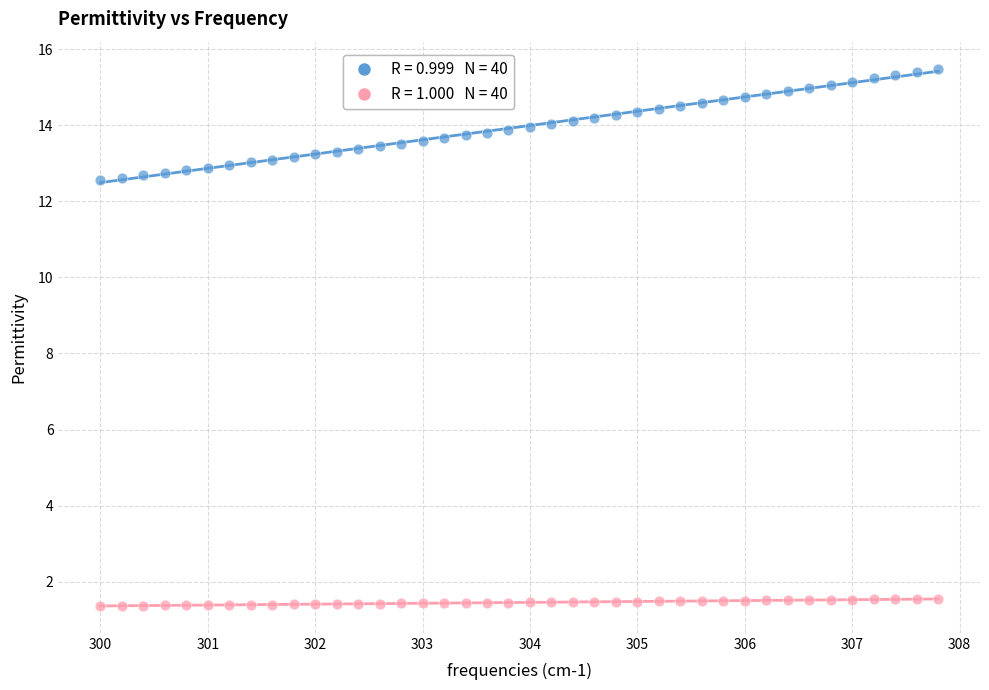

Across all data points, what is the range of Y values (max minus min)?

14.1